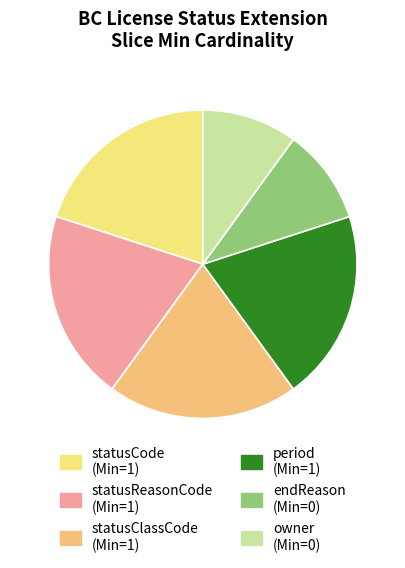

True or false: statusCode accounts for 20% of the total.

True